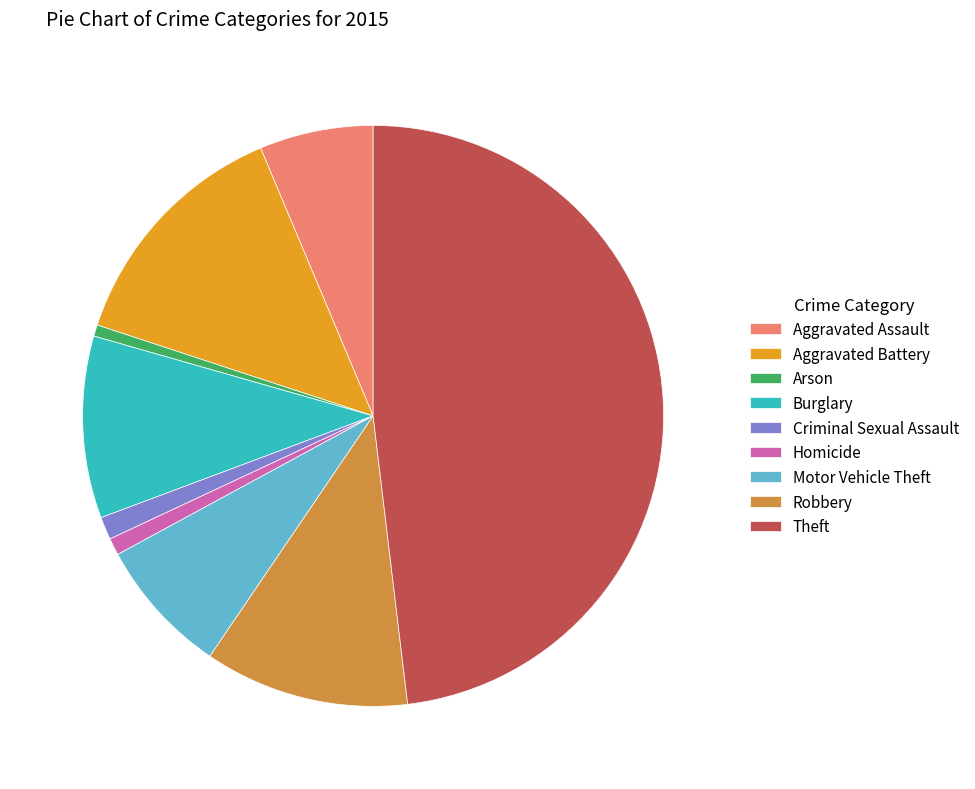

What is the ratio of the value at Theft to the value at Arson?

76.0